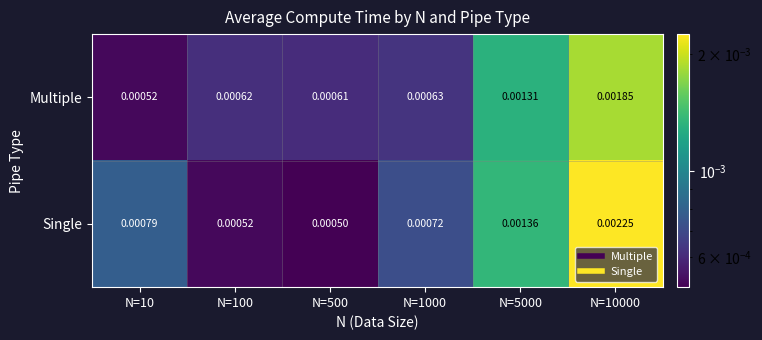

Between N=10 and N=500, which series saw the biggest shift?

Single